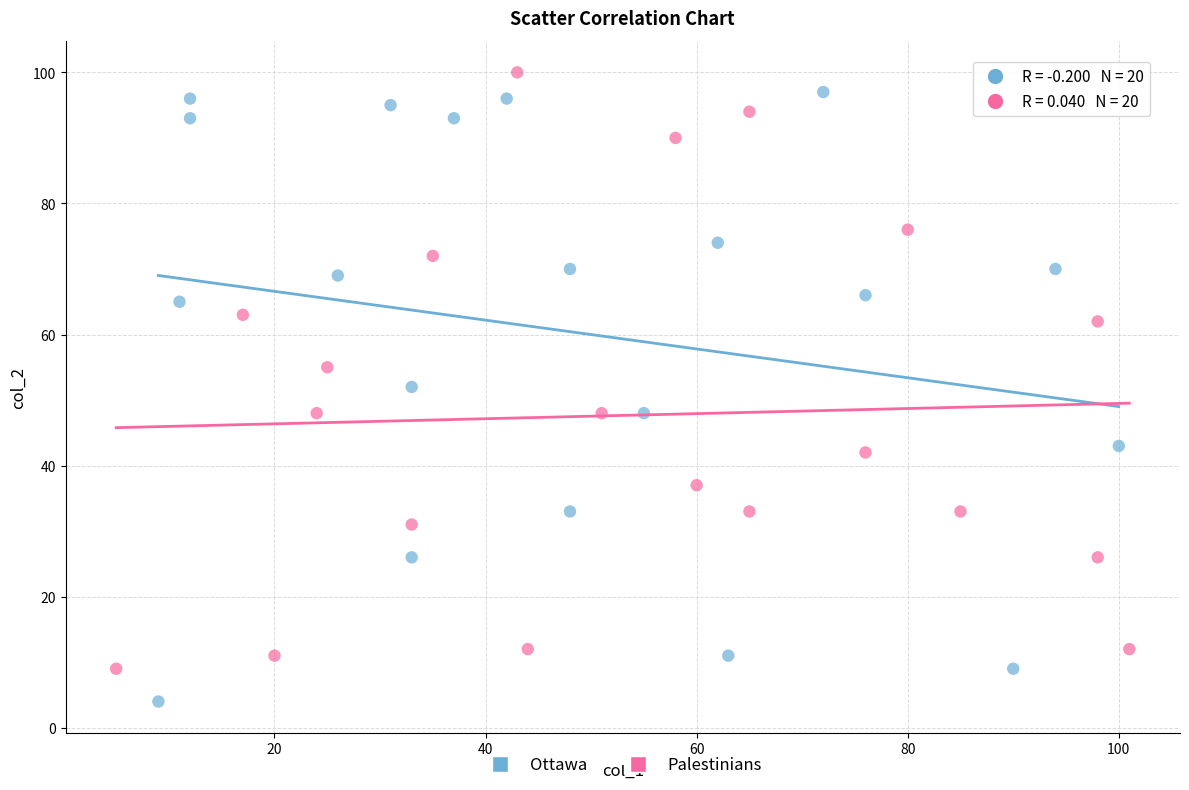

Which series reaches the minimum Y coordinate?

Ottawa